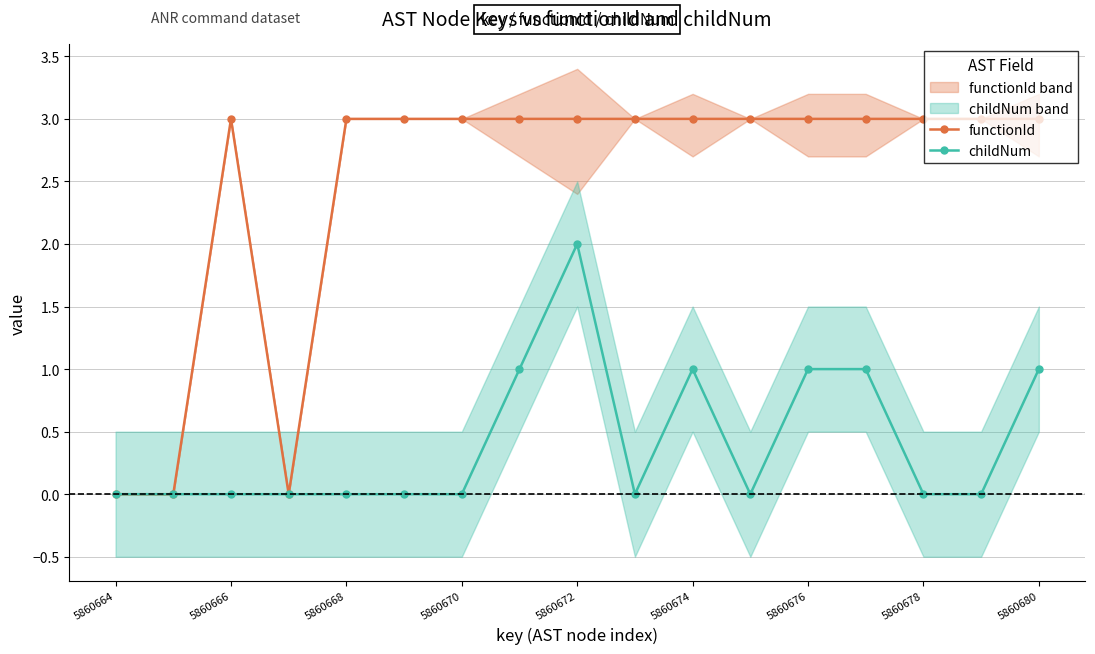

True or false: childNum and functionId cross at least once.

False